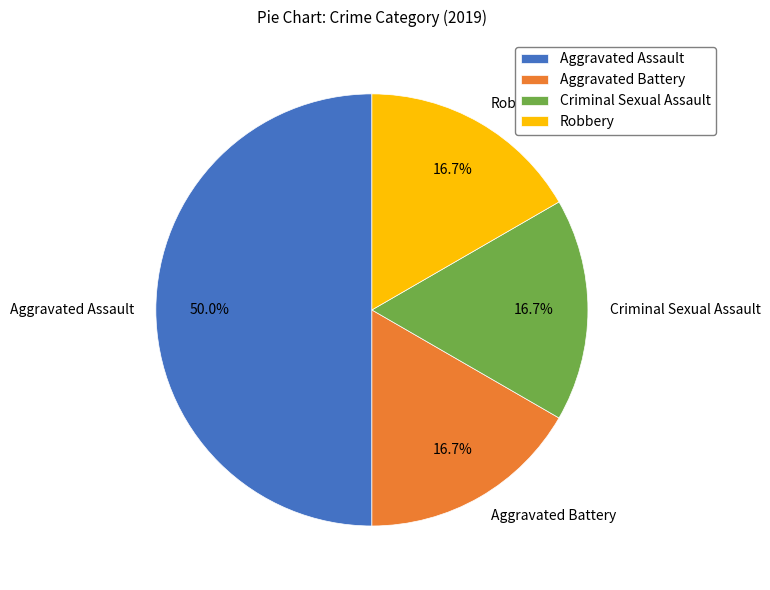

To the nearest percent, what percentage of the pie is Criminal Sexual Assault?

17%